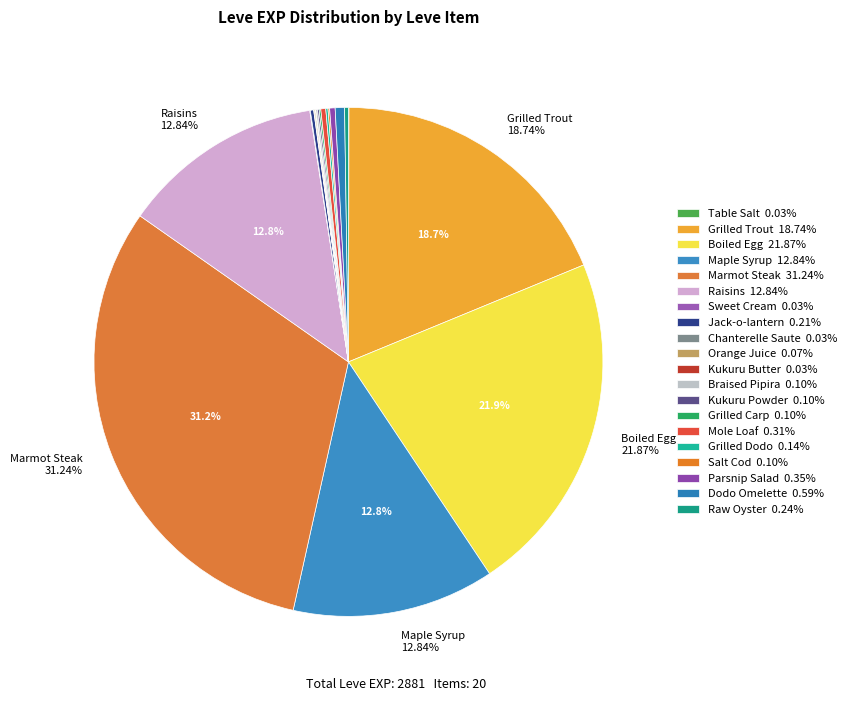

Which slice is the smallest?

Table Salt